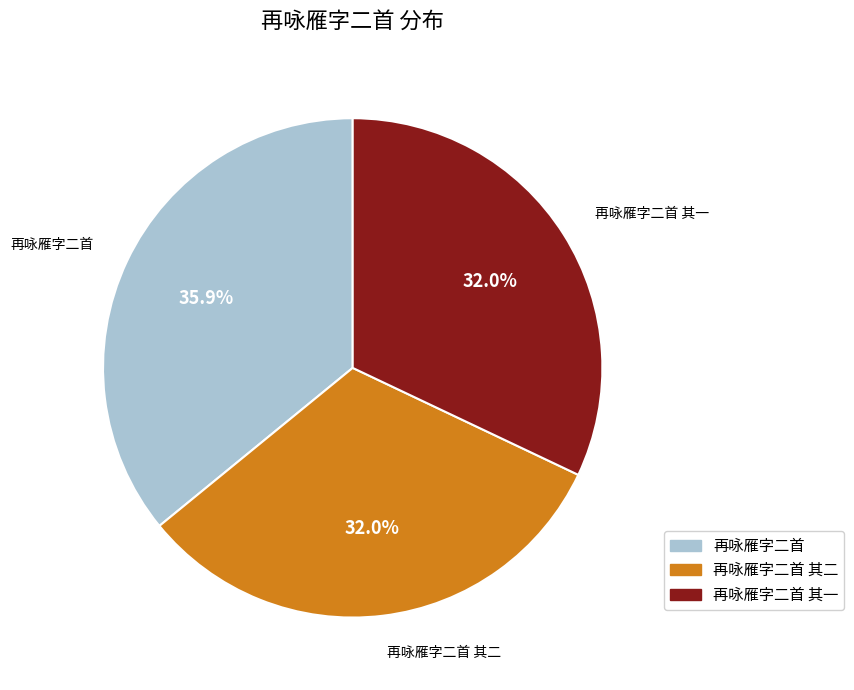

What percentage is the 再咏雁字二首 其一 slice, to the nearest percent?

32%